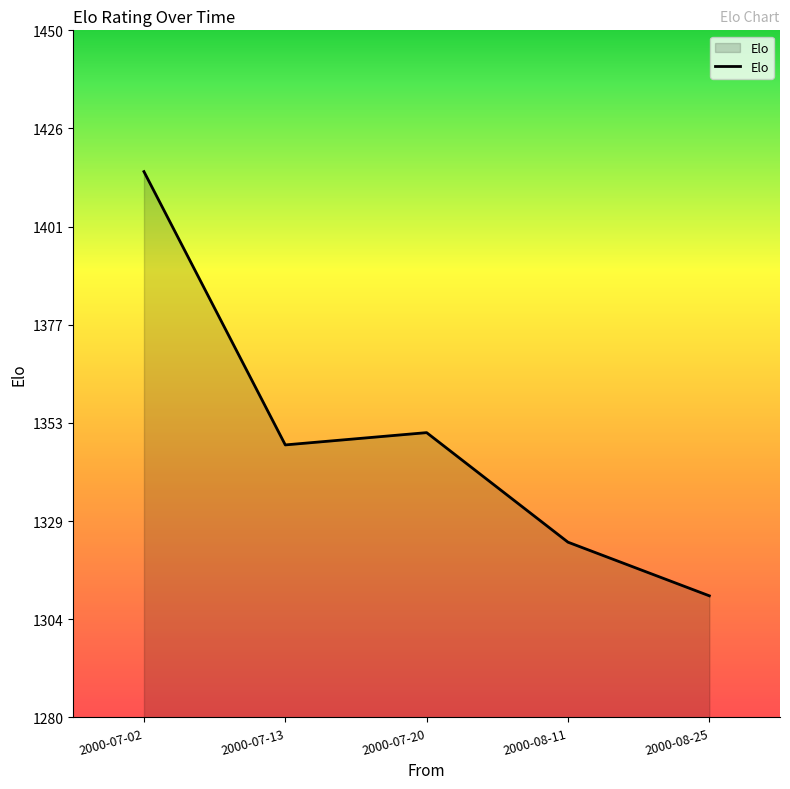

How many lines are shown in the chart?

1